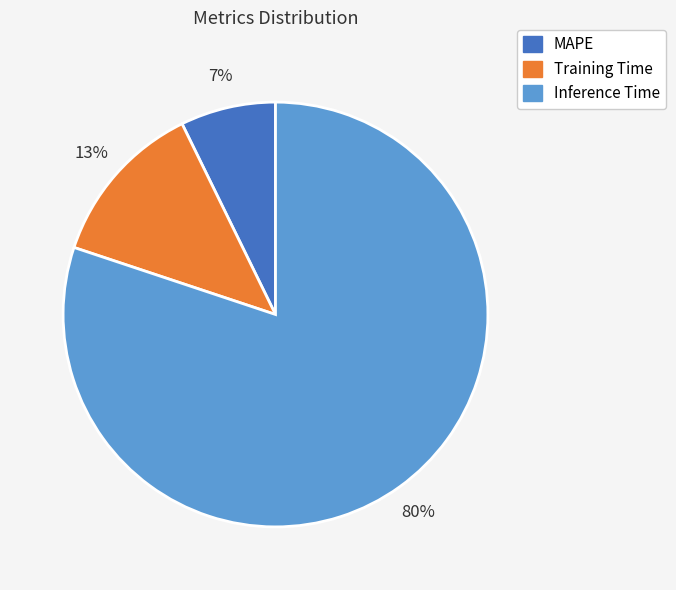

Does MAPE represent more than half of the total?

No